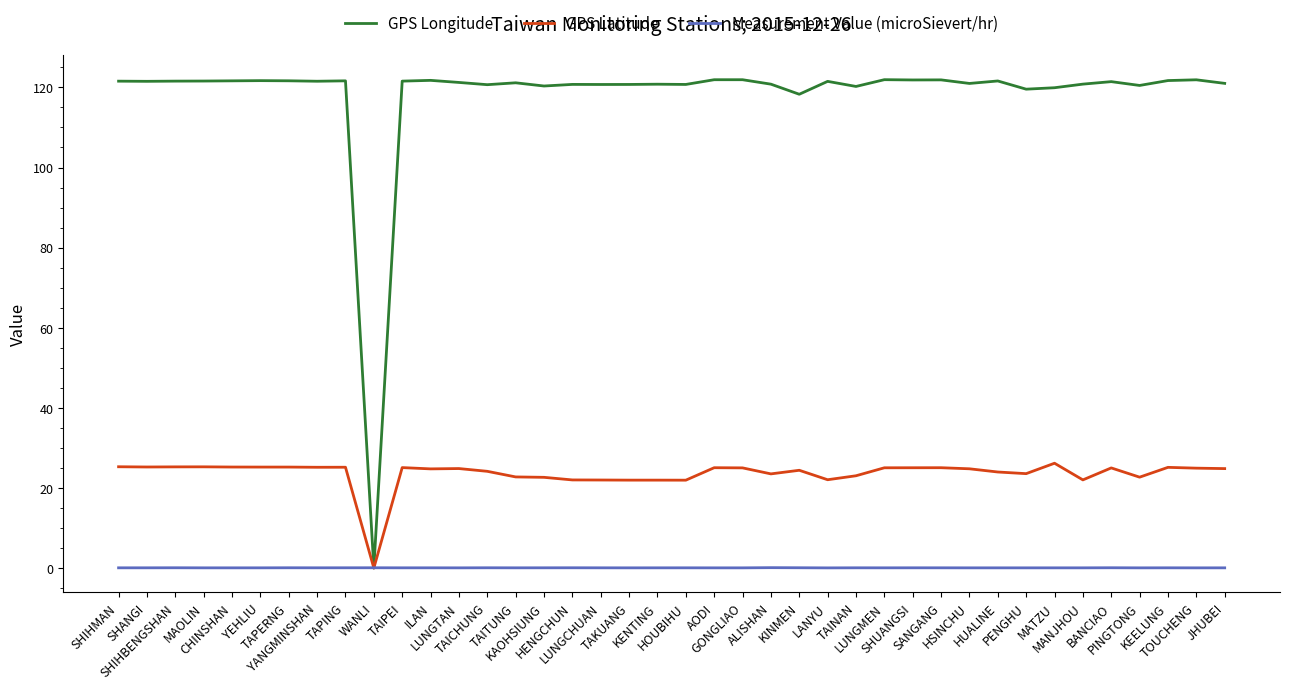

What is the highest value of the GPS Latitude series?

26.2